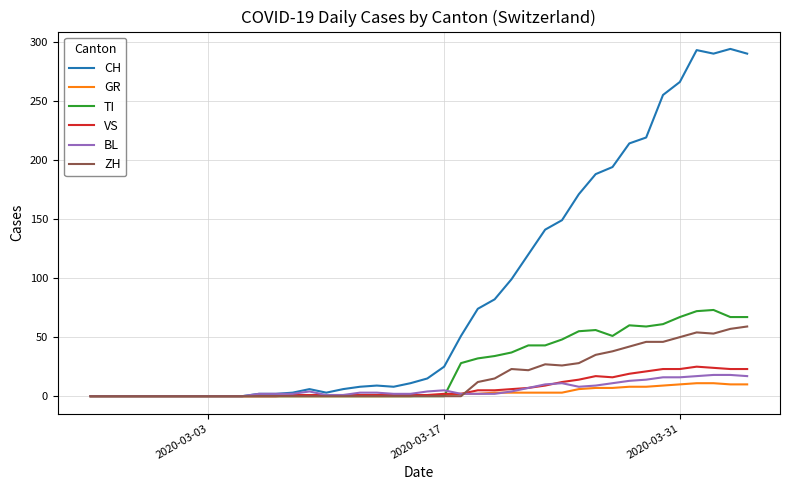

Which series has the largest total across all categories?

CH